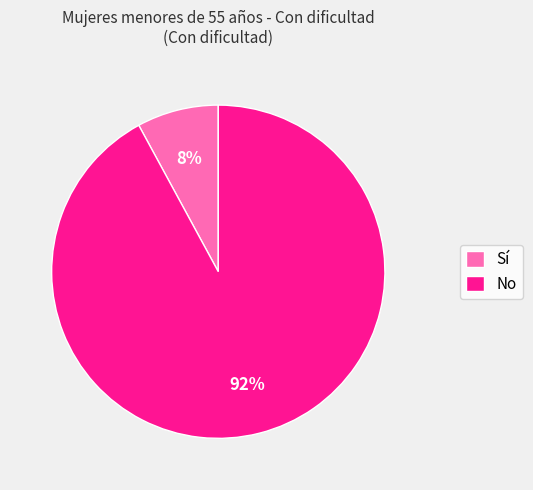

To the nearest percent, what percentage of the pie is Sí?

8%